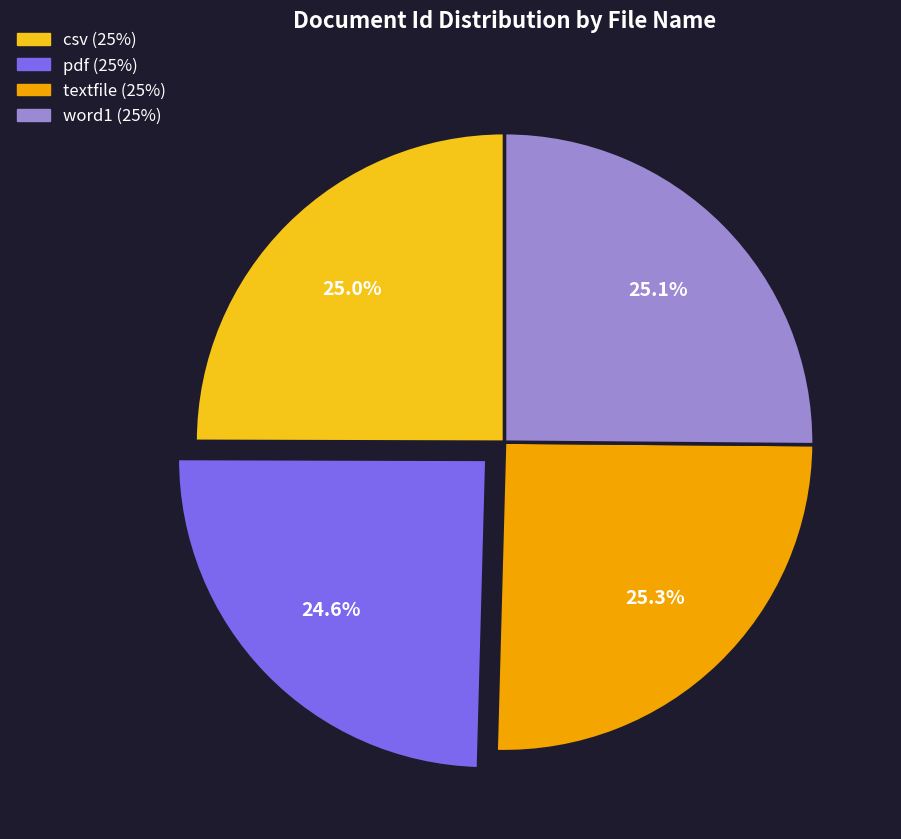

Is there a majority slice in this chart?

No